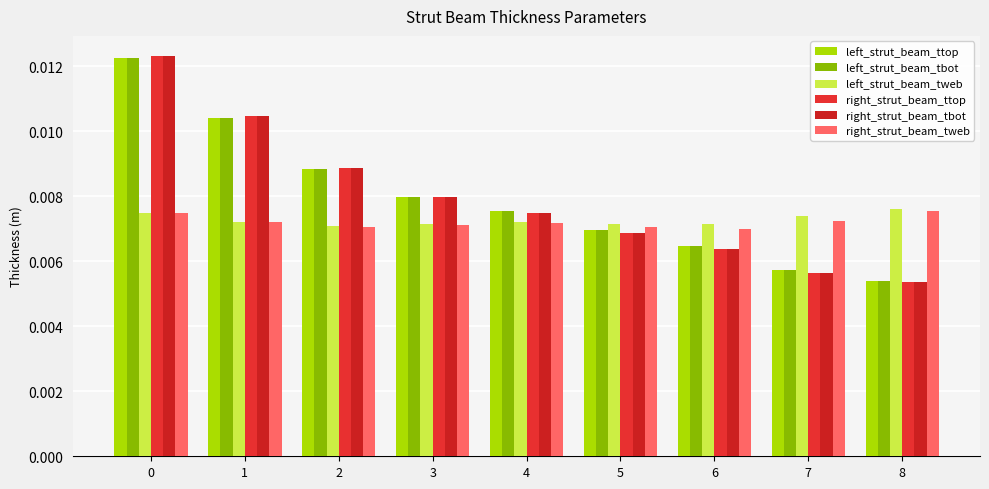

How many series are shown in this chart?

6